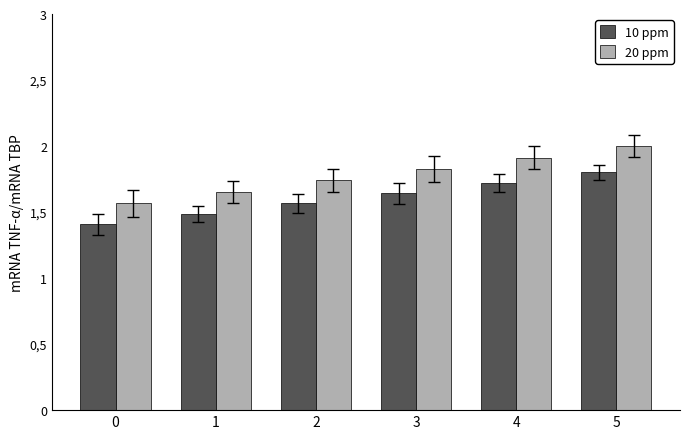

Rank the series at 1 from lowest to highest value.

10 ppm, 20 ppm